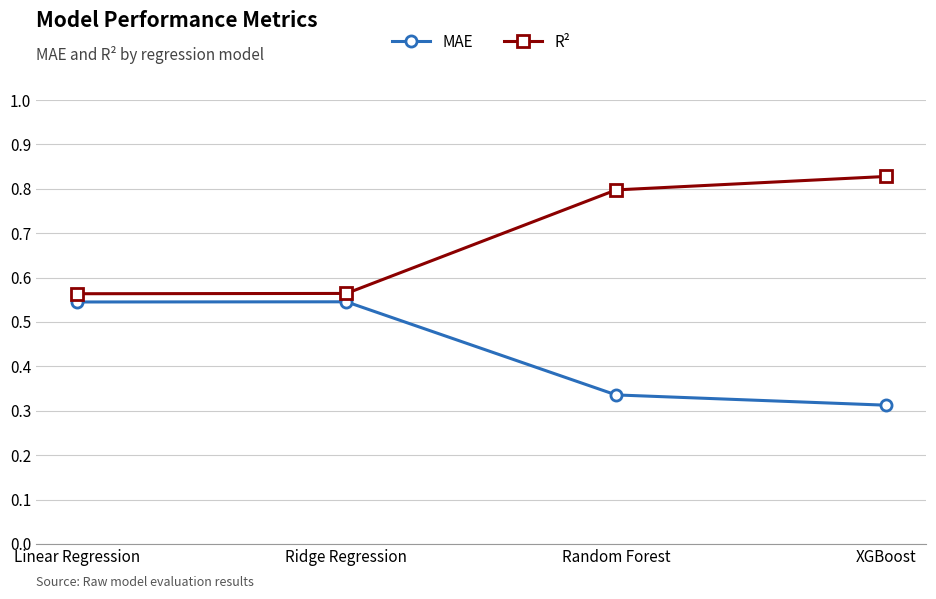

At which label is MAE closest to 0?

XGBoost